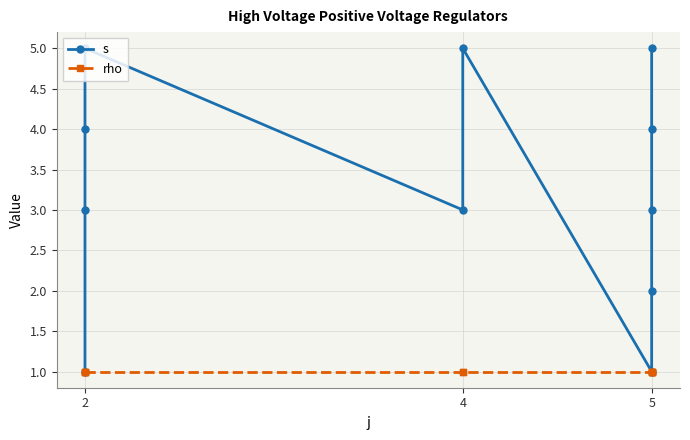

Which series has the largest total across all categories?

s